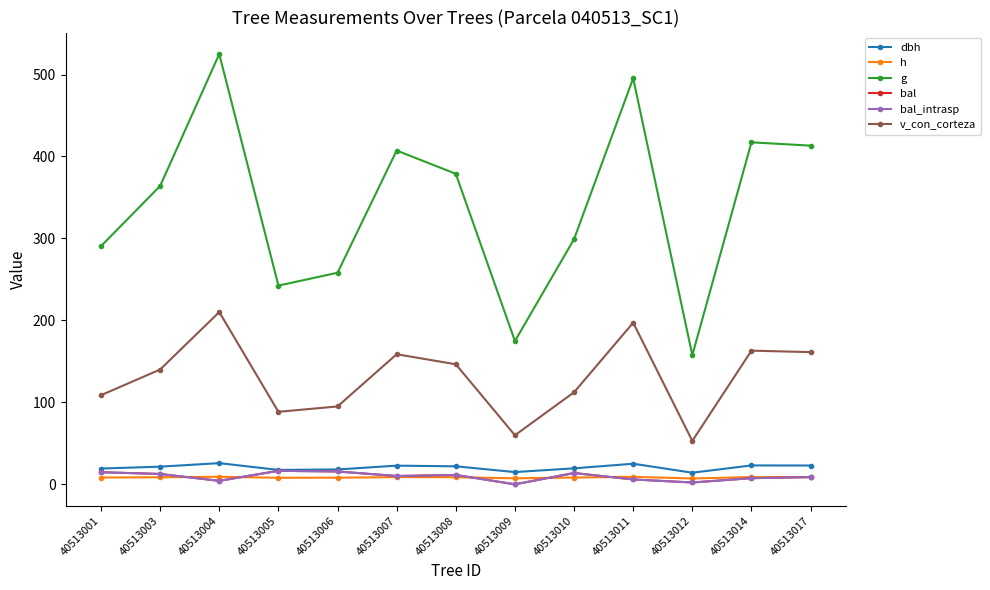

How many intersections are there between bal_intrasp and h?

5